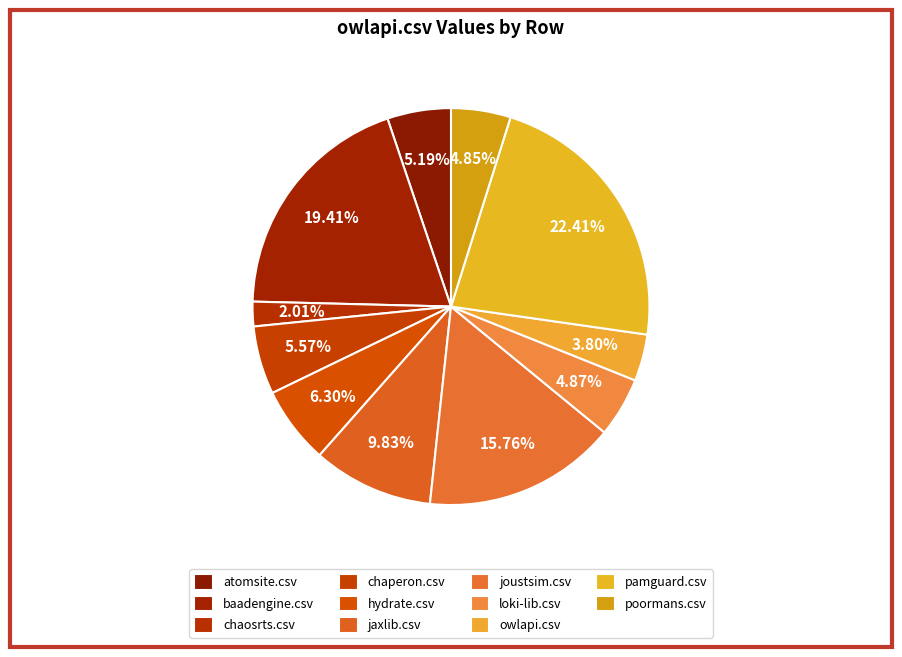

What is the smallest slice in the pie chart?

chaosrts.csv